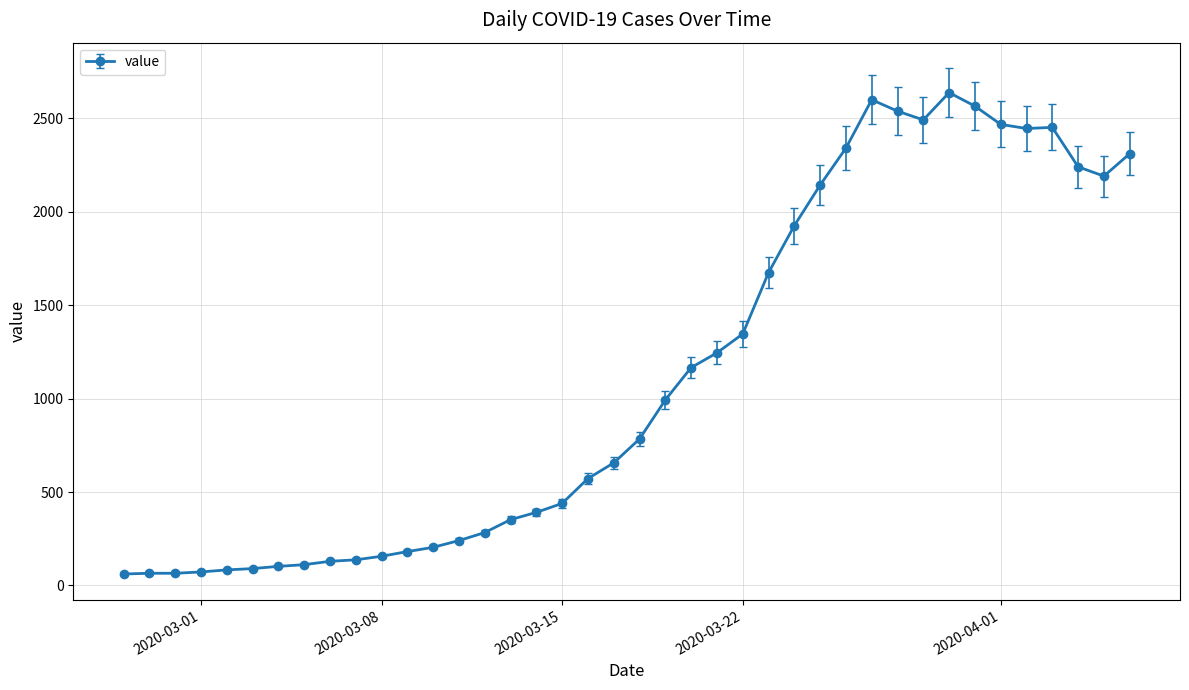

What is the difference between the maximum and minimum values?

2577